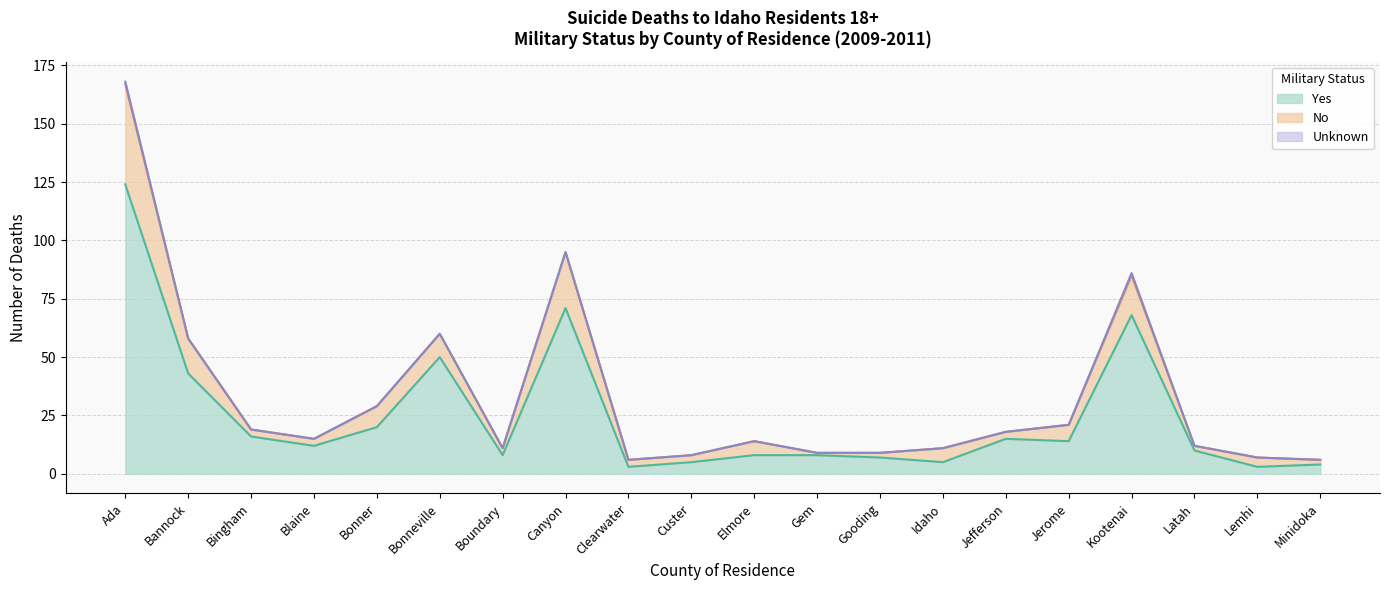

Which series changed the most between Bingham and Minidoka?

Yes